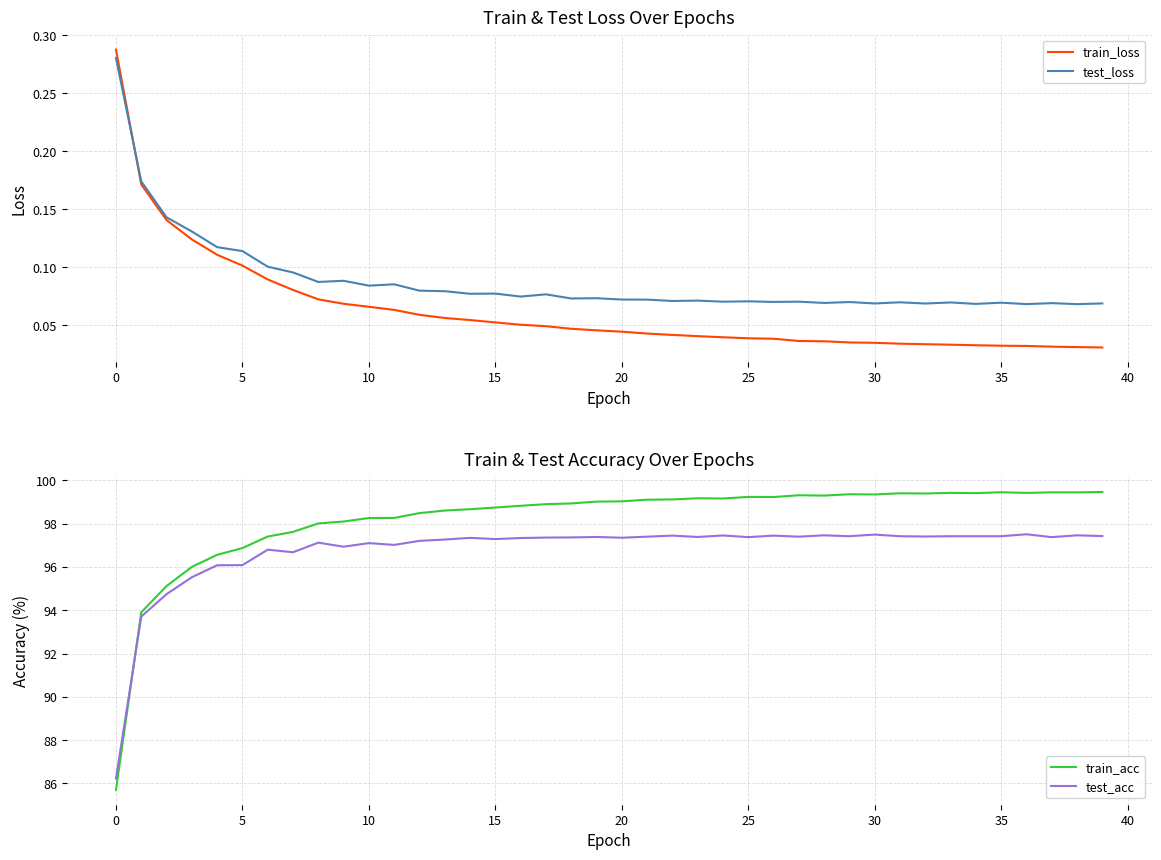

Is it true that train_loss equals 0.2 at 0?

False